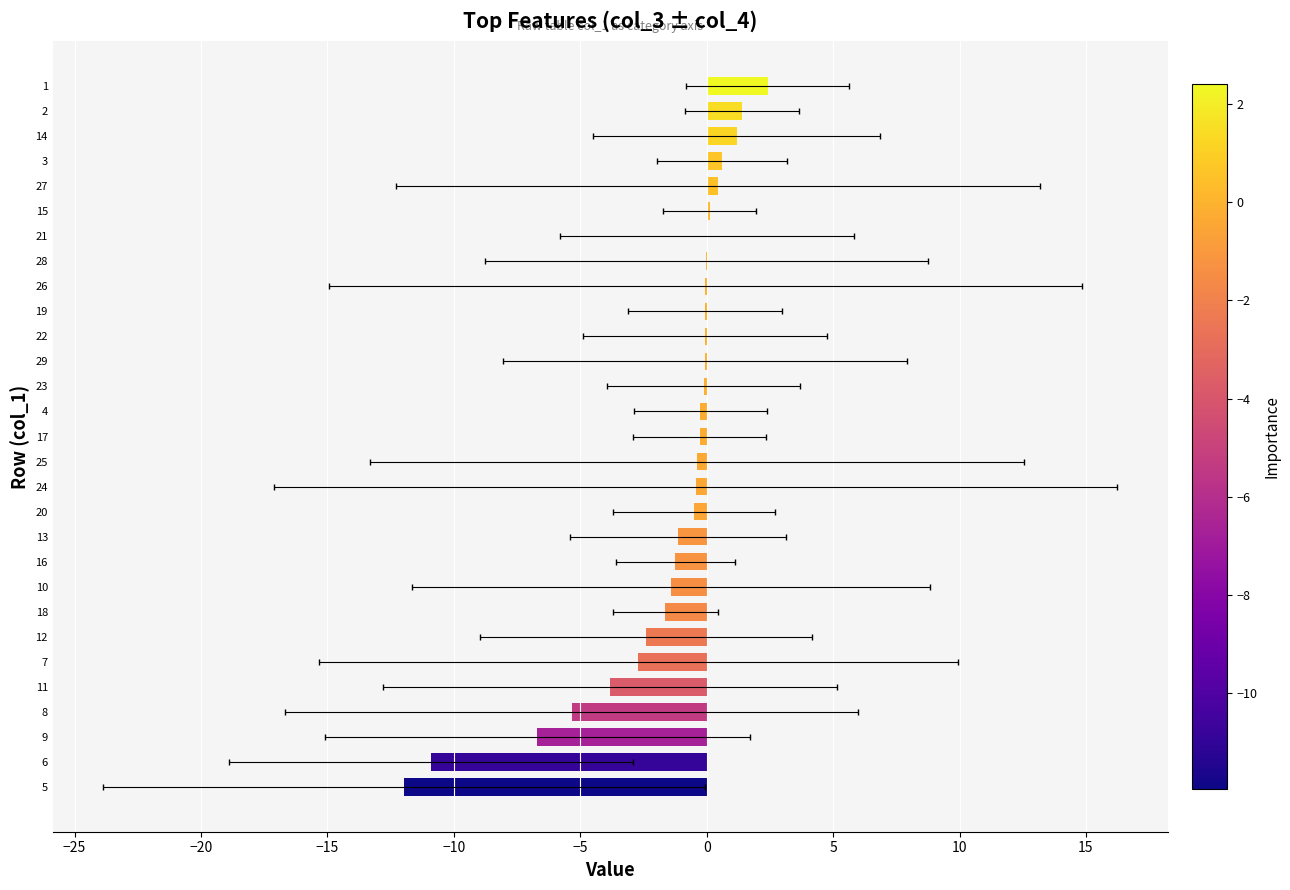

What is the difference between the second highest and minimum values?

13.4